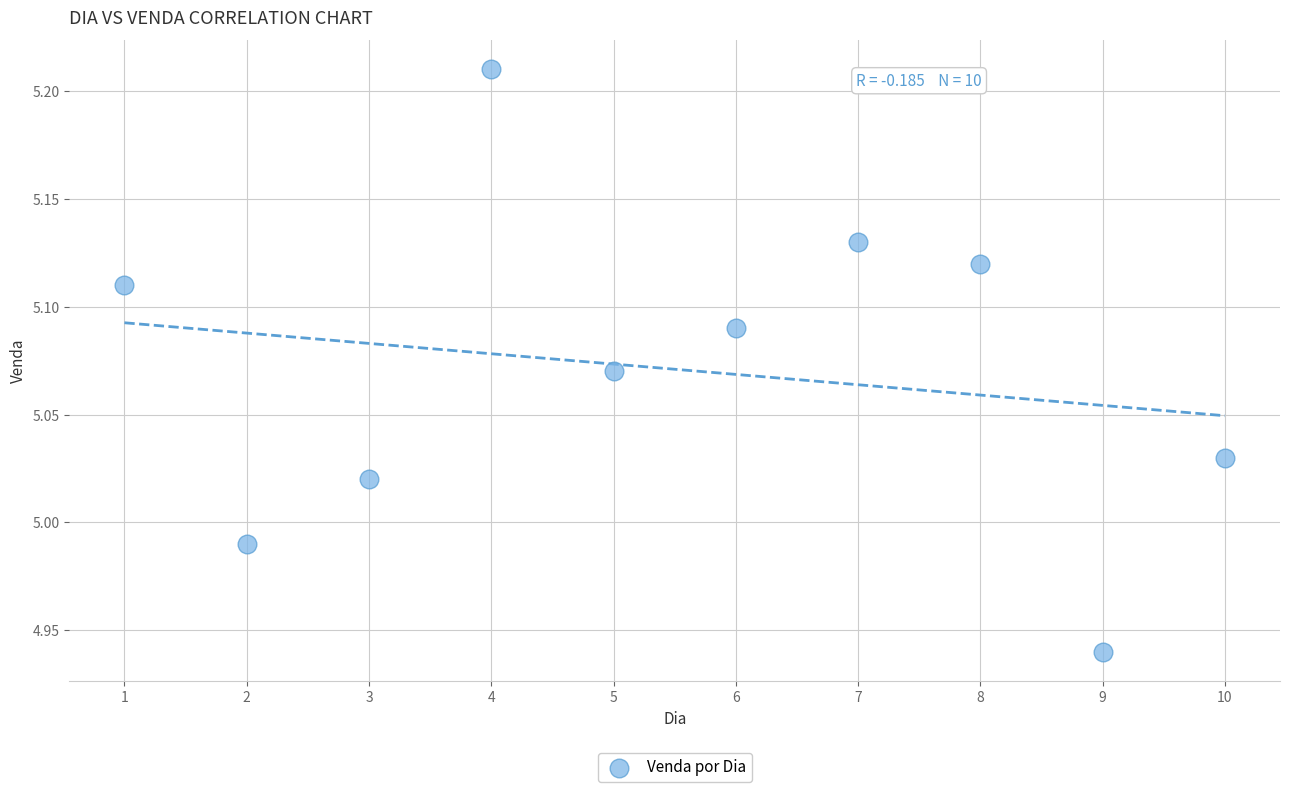

What is the average X value?

5.5